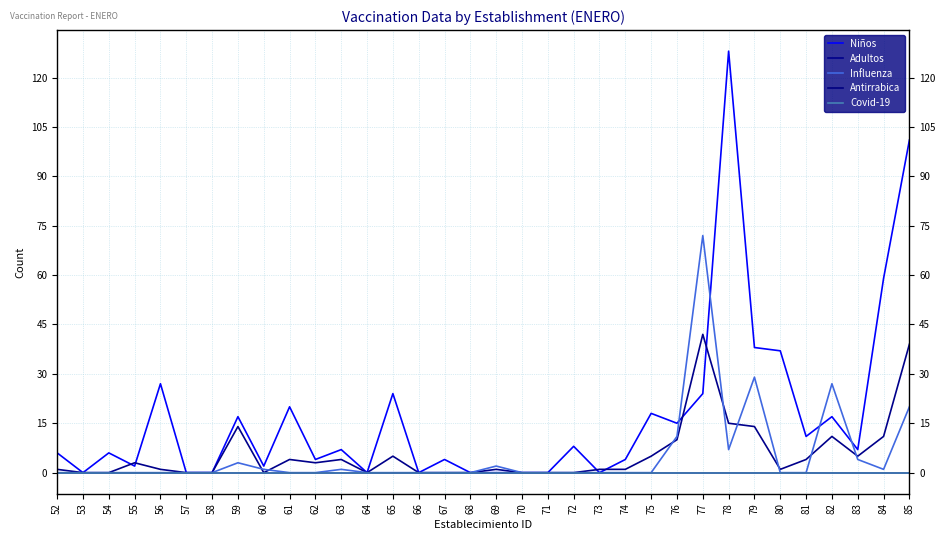

What is the value of the Adultos point at the 5th from the left?

1